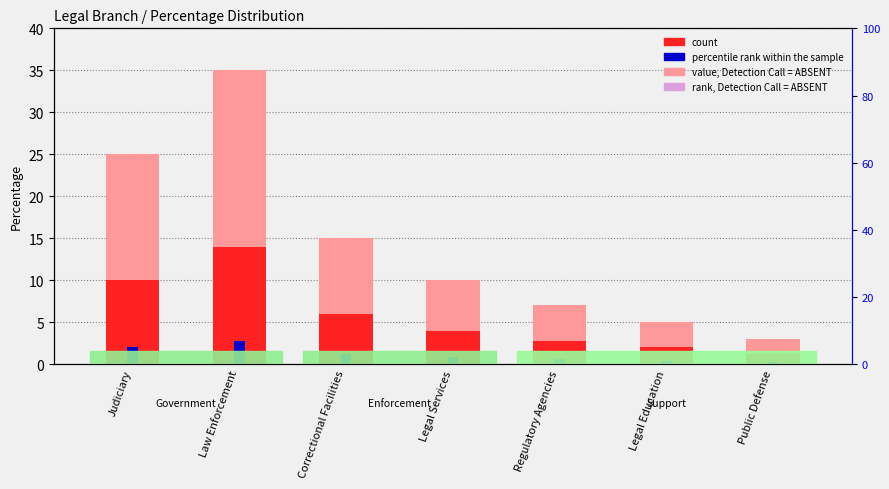

How many bars are there in total?

21